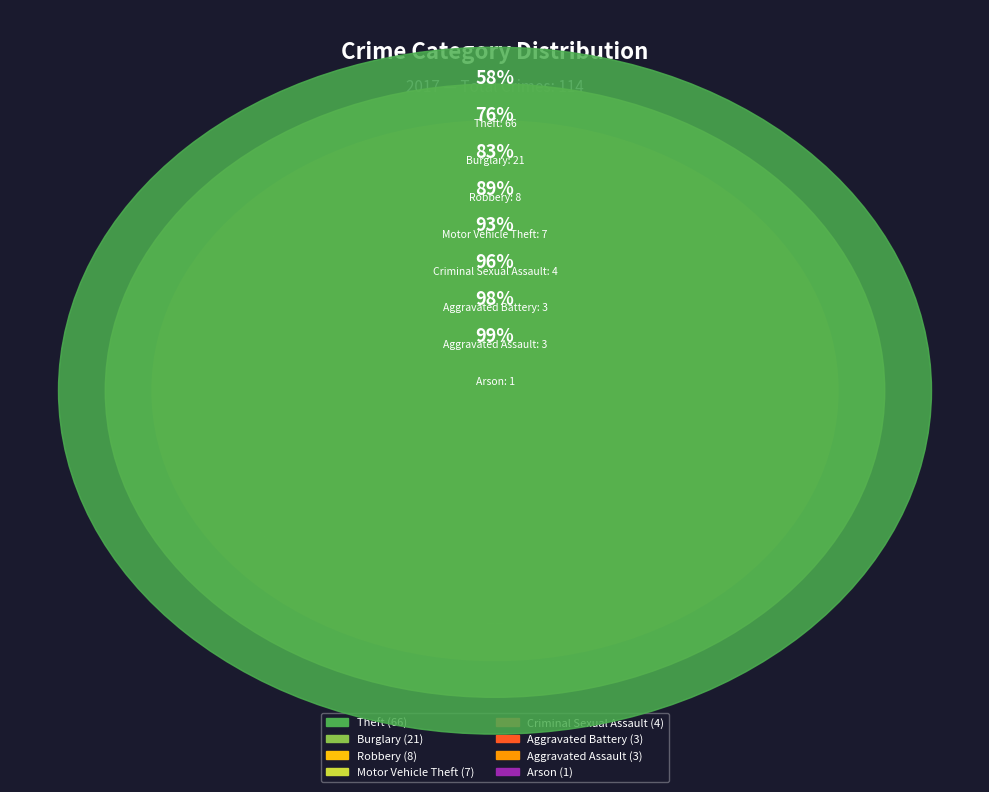

Combined, do Aggravated Assault and Criminal Sexual Assault account for over 50%?

No